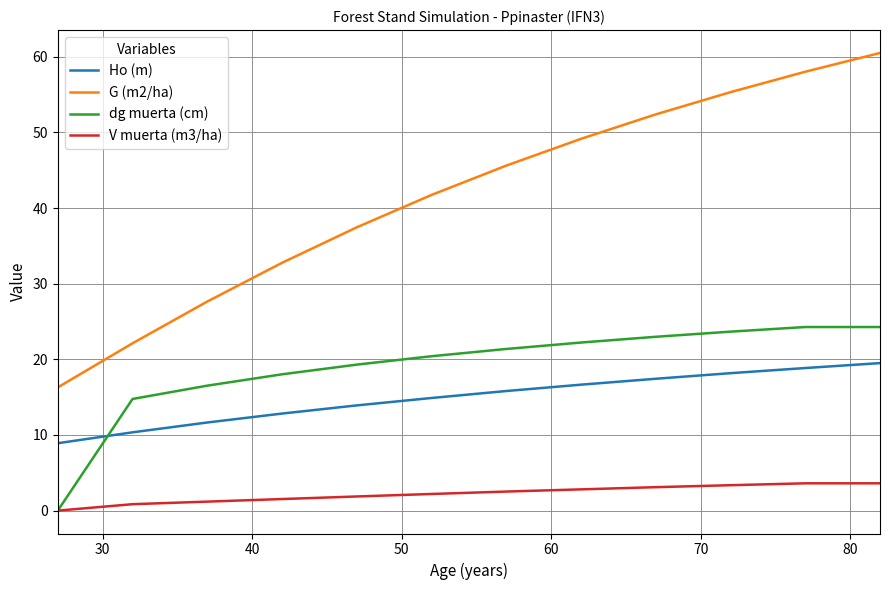

How many distinct data groups are displayed?

4